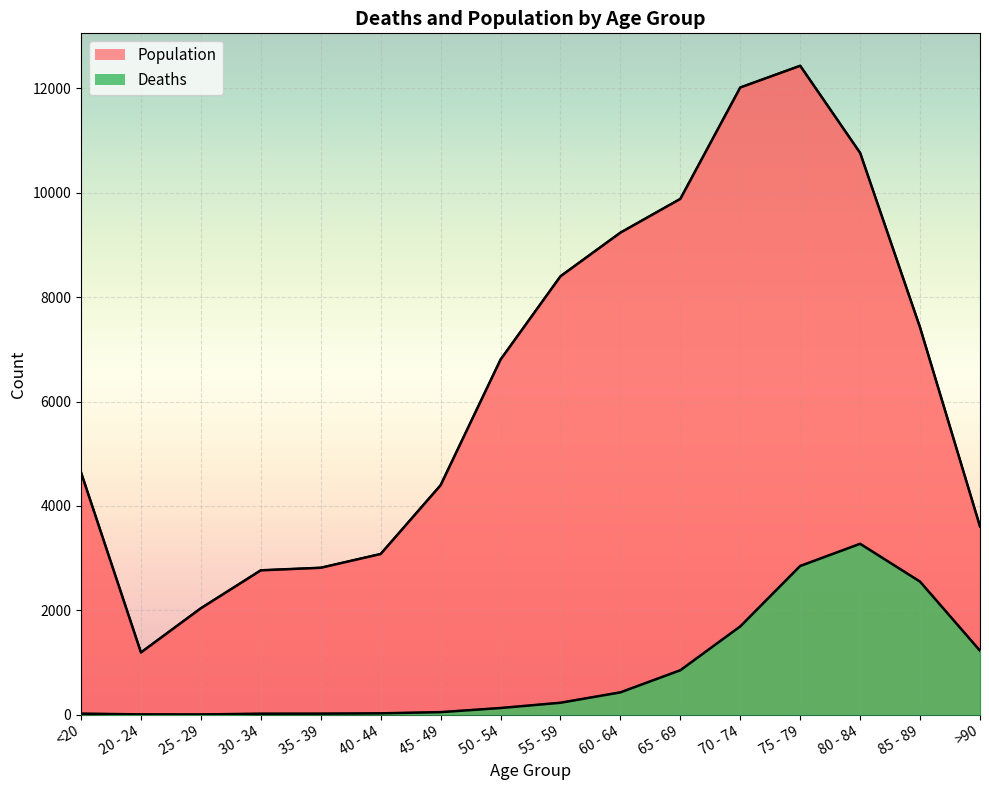

What is the value of the Deaths point at the 5th from the left?

18